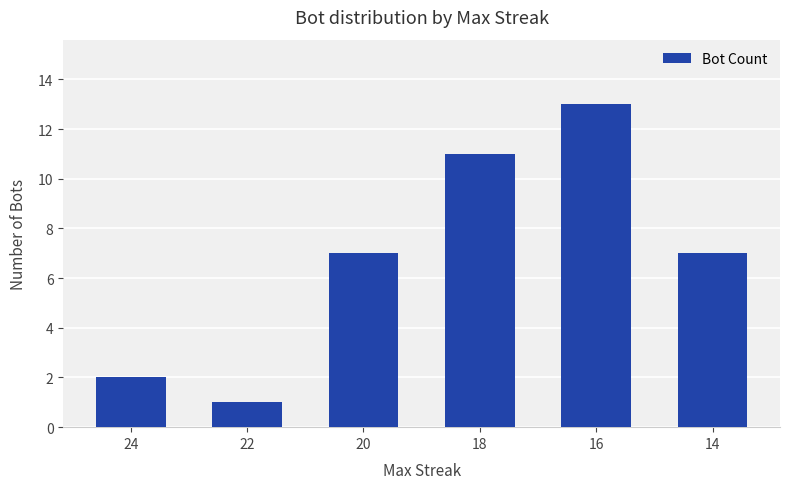

What is the difference between the maximum and second lowest values?

11